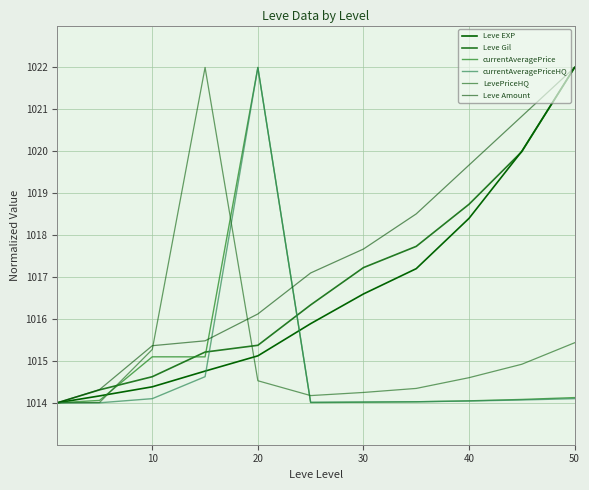

How many lines are shown in the chart?

6